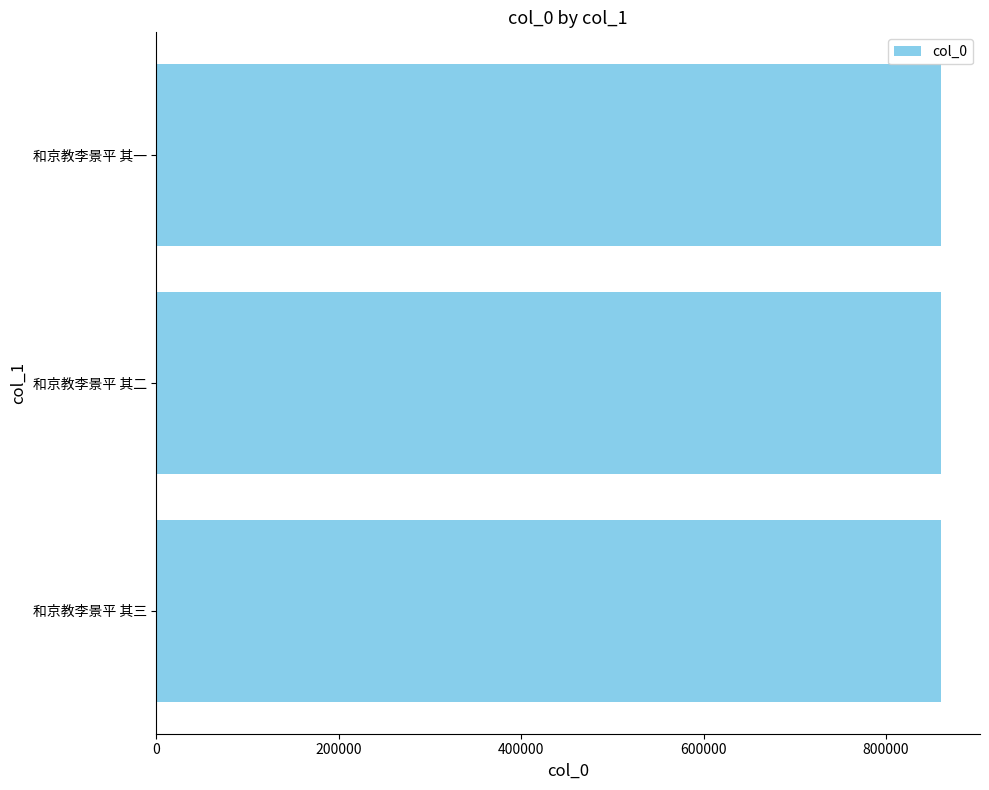

Count the number of data series in this chart.

1